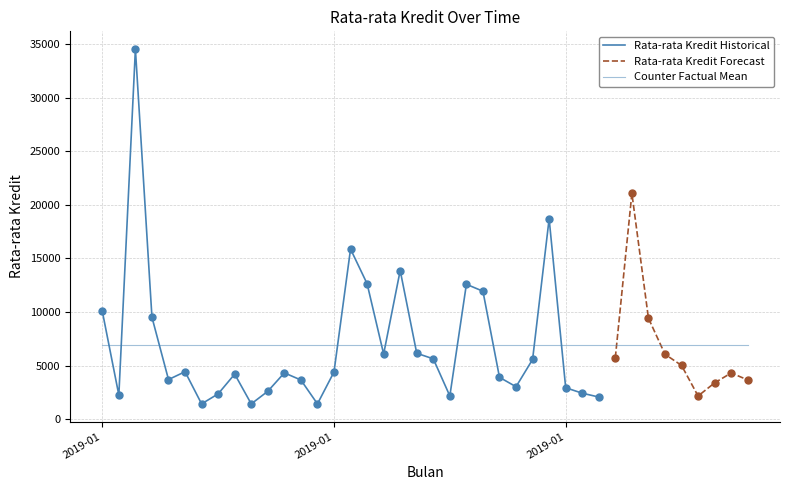

Between 2019-01-04 and 2019-02-09, which is larger?

2019-01-04